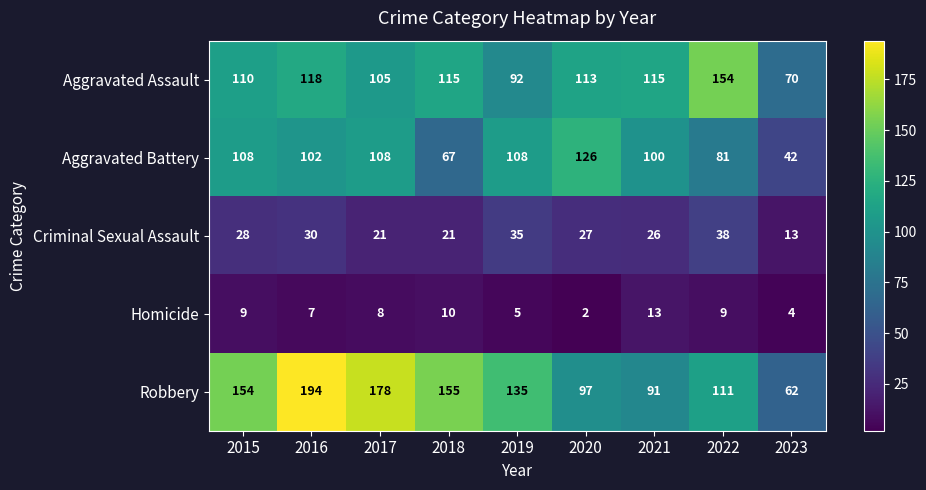

What is the greatest value displayed?

194